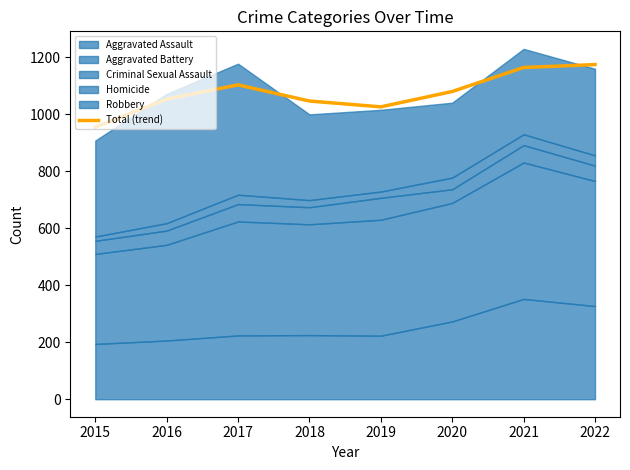

Reading left to right, transcribe all the data shown in this chart.

2015=955.1	2016=1053.6	2017=1103.5	2018=1046.8	2019=1026.4	2020=1080.3	2021=1164.5	2022=1174.8